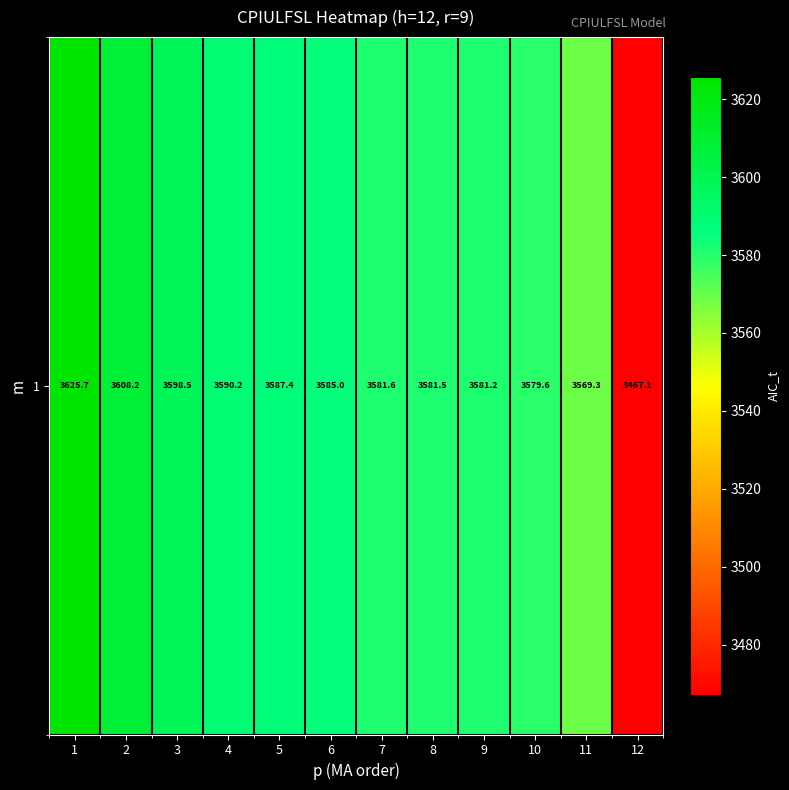

Between 10 and 6, which is larger?

6